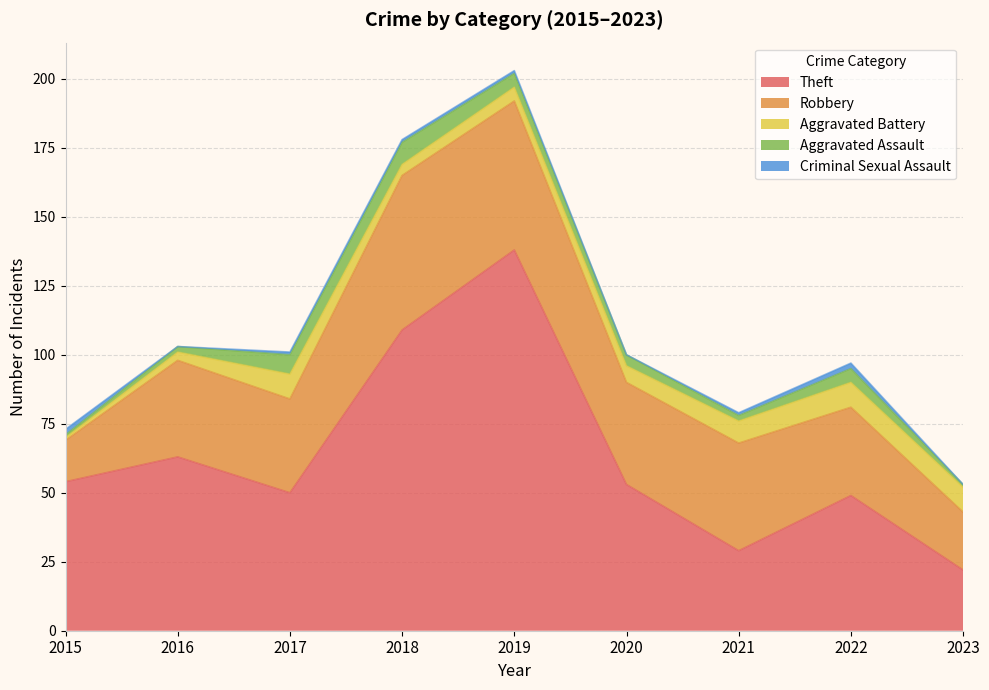

Where is the first local maximum for Criminal Sexual Assault?

2022